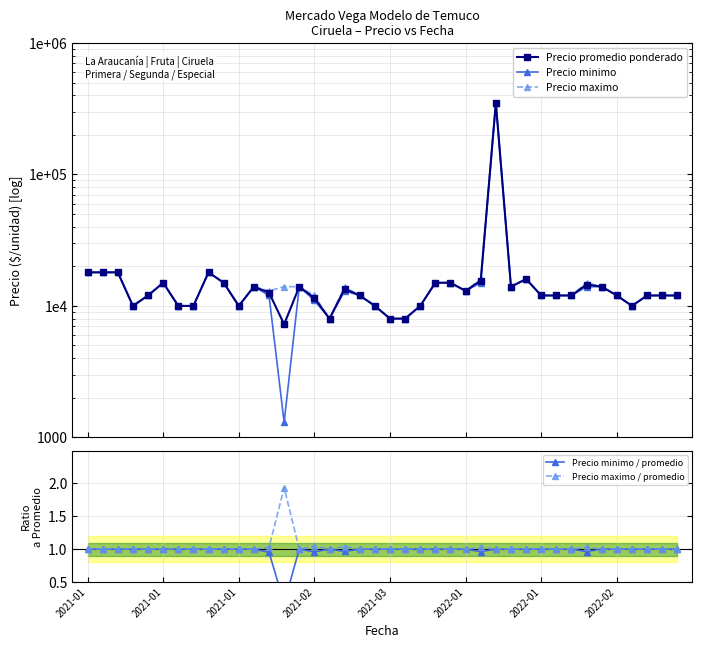

Does the chart display data point markers on the line(s)?

Yes